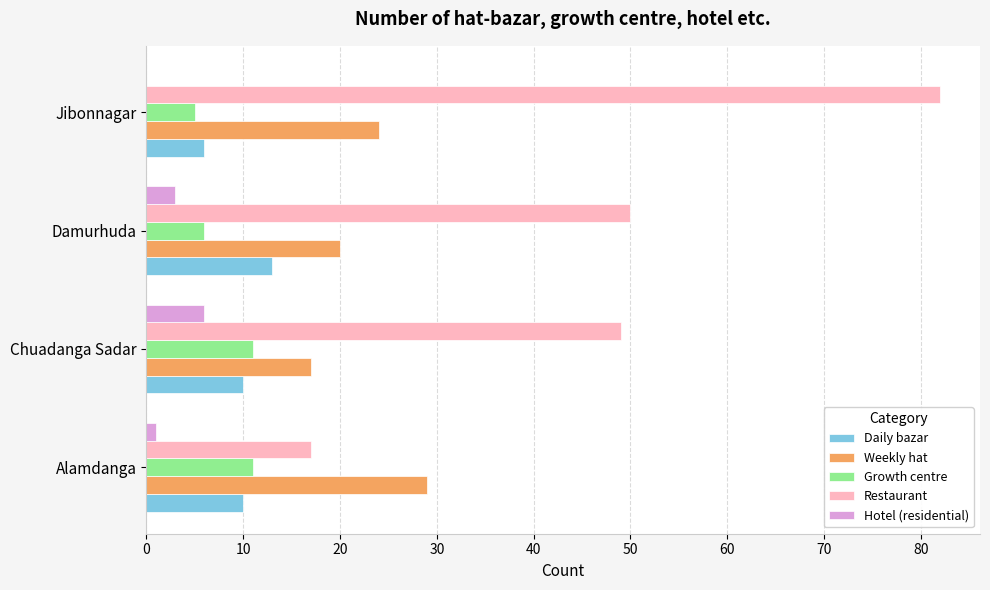

Between Alamdanga and Damurhuda, which series saw the biggest shift?

Restaurant